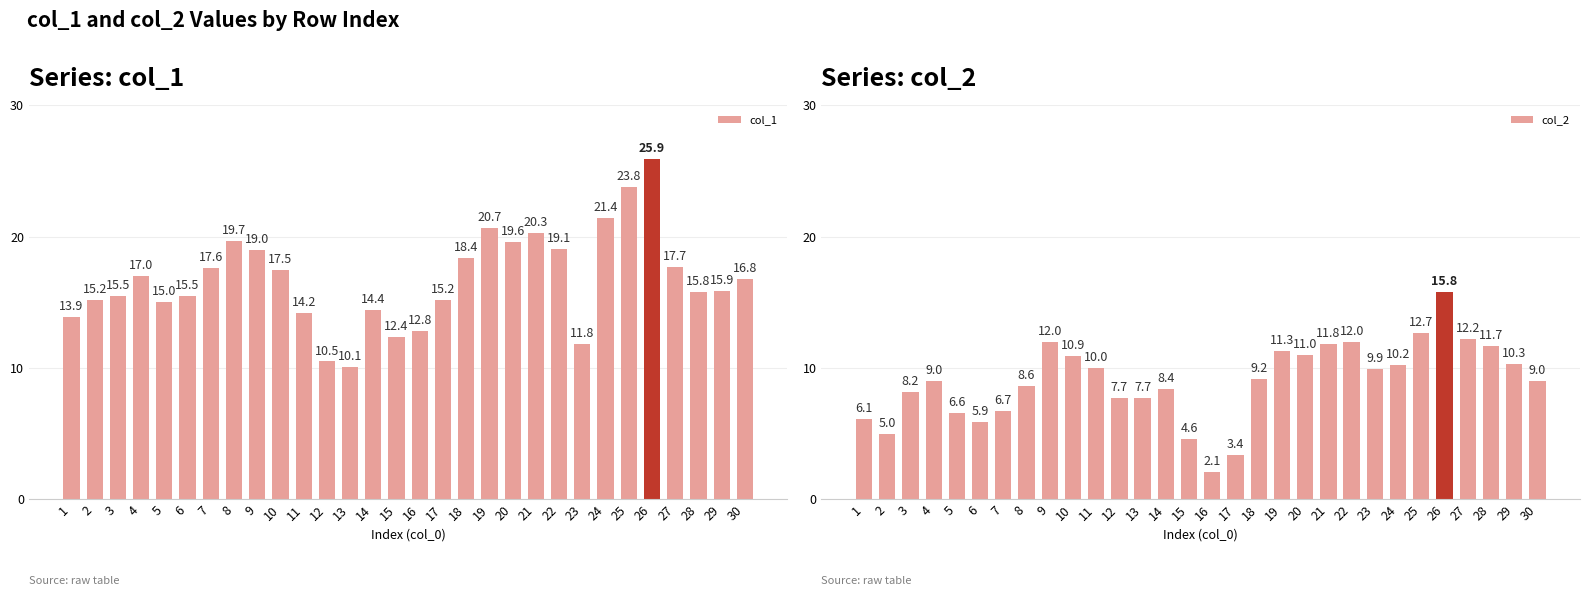

Reading left to right, transcribe all the data shown in this chart.

col_1: 1=13.9	2=15.2	3=15.5	4=17.0	5=15.0	6=15.5	7=17.6	8=19.7	9=19.0	10=17.5	11=14.2	12=10.5	13=10.1	14=14.4	15=12.4	16=12.8	17=15.2	18=18.4	19=20.7	20=19.6	21=20.3	22=19.1	23=11.8	24=21.4	25=23.8	26=25.9	27=17.7	28=15.8	29=15.9	30=16.8
col_2: 1=6.1	2=5.0	3=8.2	4=9.0	5=6.6	6=5.9	7=6.7	8=8.6	9=12.0	10=10.9	11=10.0	12=7.7	13=7.7	14=8.4	15=4.6	16=2.1	17=3.4	18=9.2	19=11.3	20=11.0	21=11.8	22=12.0	23=9.9	24=10.2	25=12.7	26=15.8	27=12.2	28=11.7	29=10.3	30=9.0